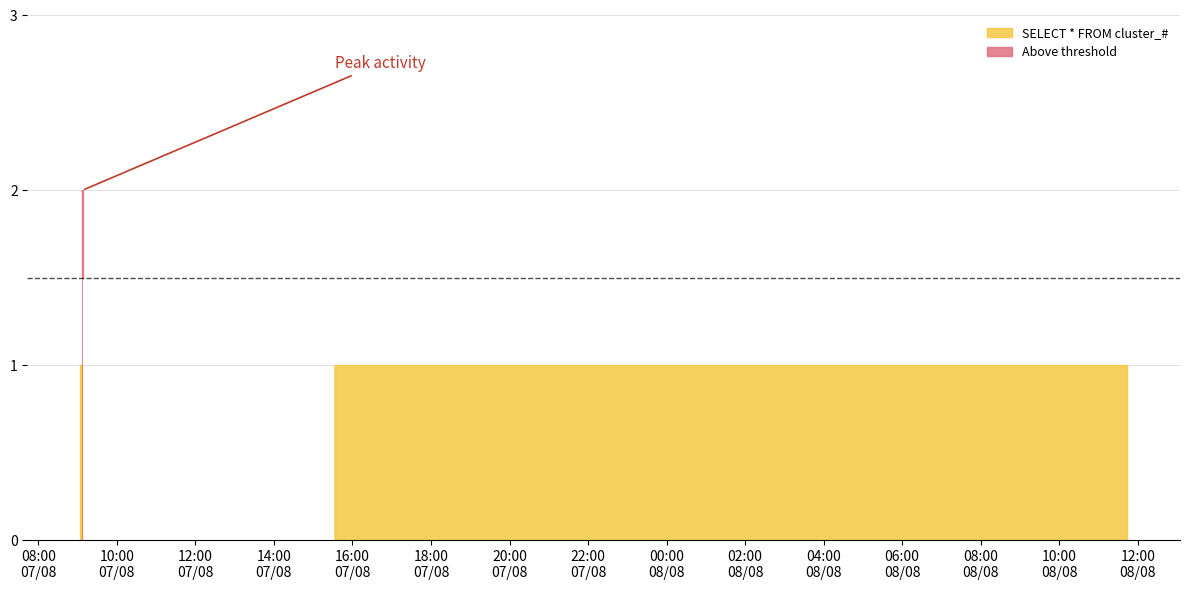

What is the average value?

1